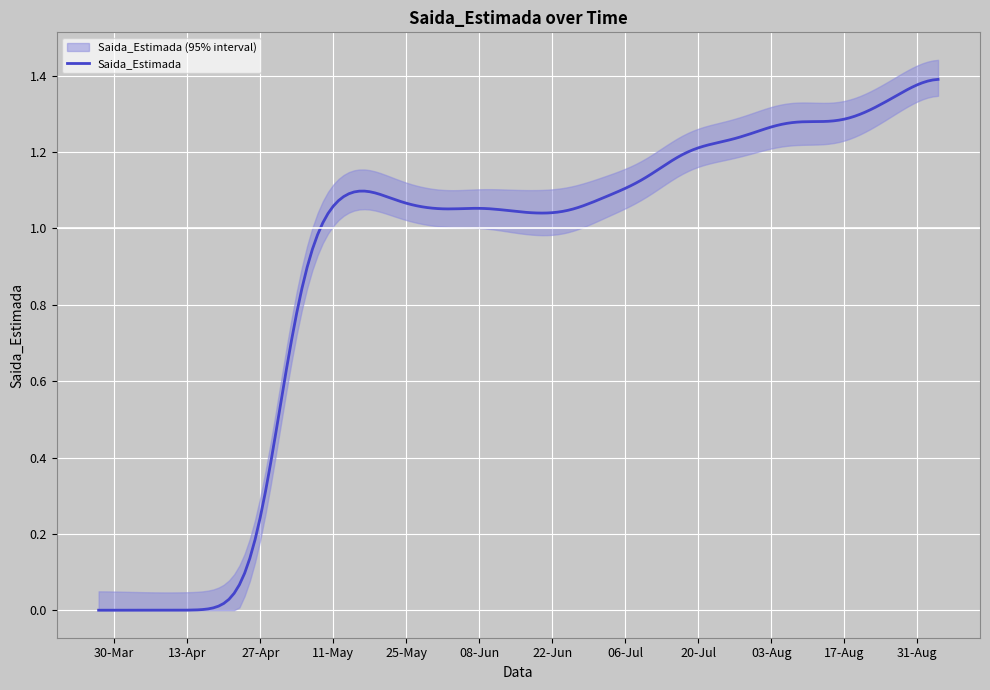

How many lines are shown in the chart?

1